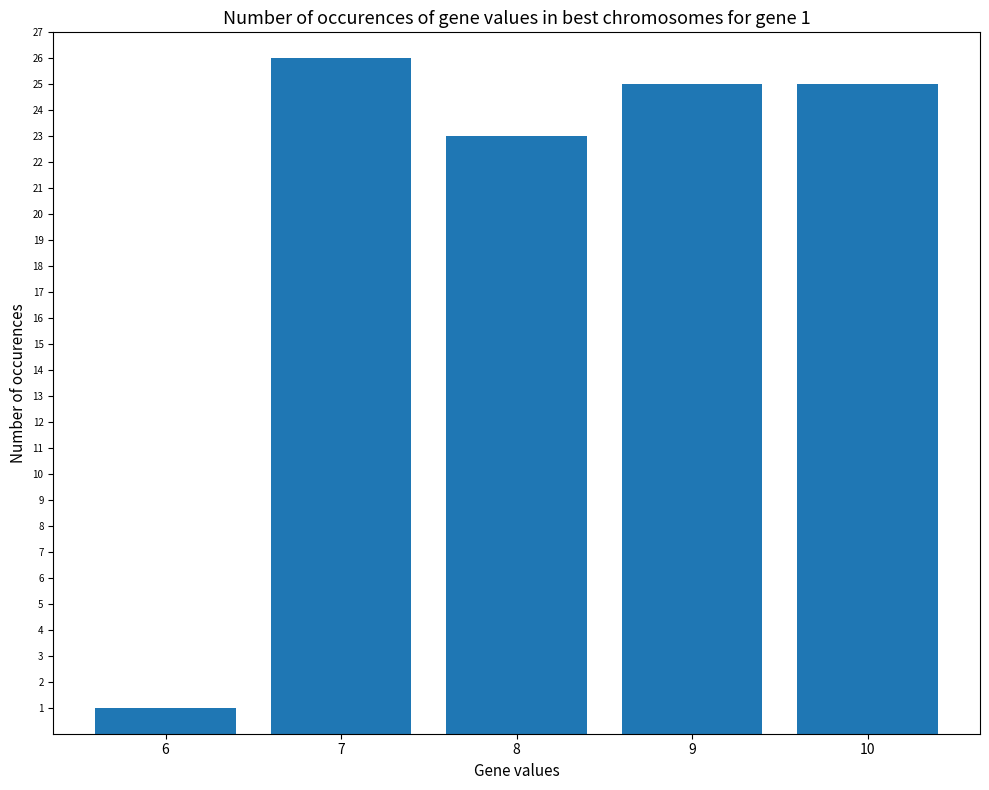

What is the average value?

20